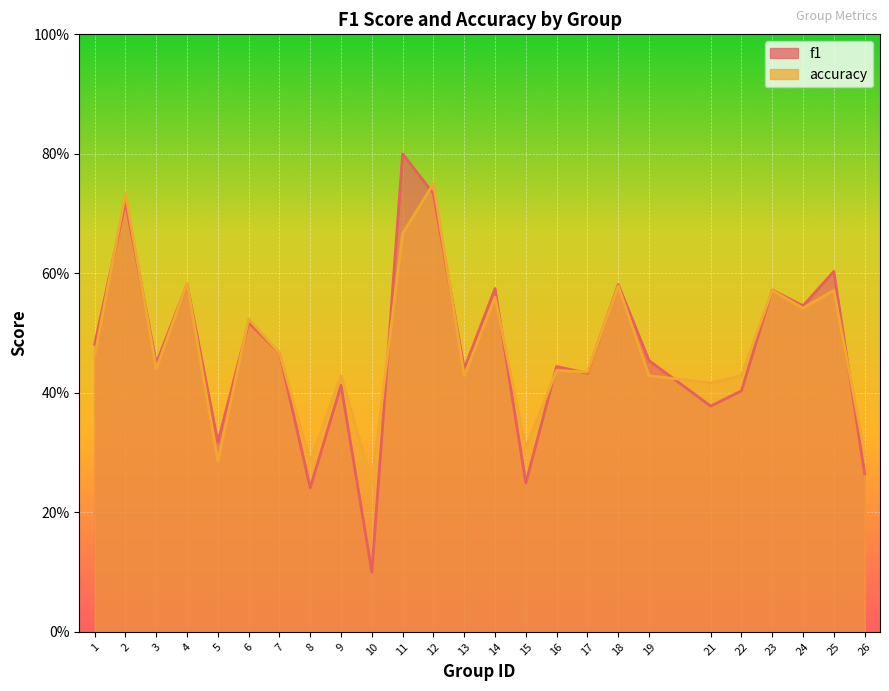

What is the approximate value of f1 at 9?

0.4